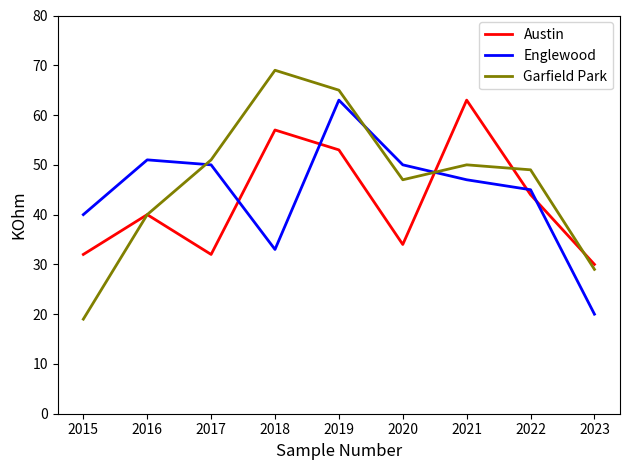

Is it true that Austin equals 53 at 2019?

True